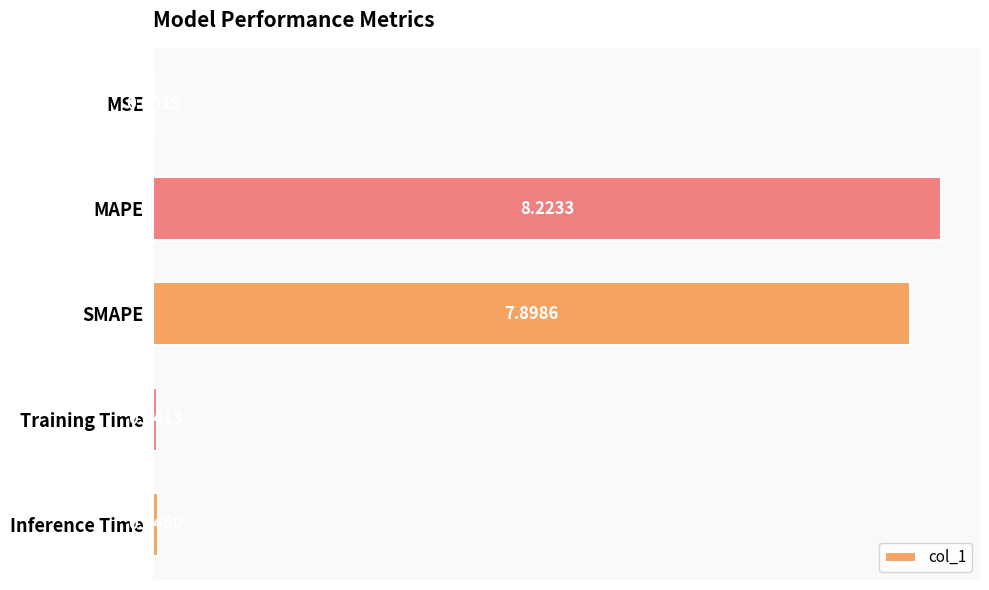

What is the sum of all values?

16.2